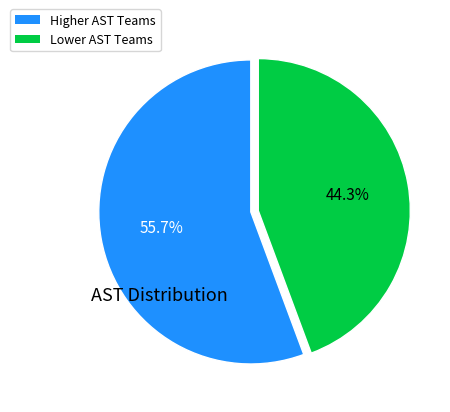

Does any single category account for the majority?

Yes